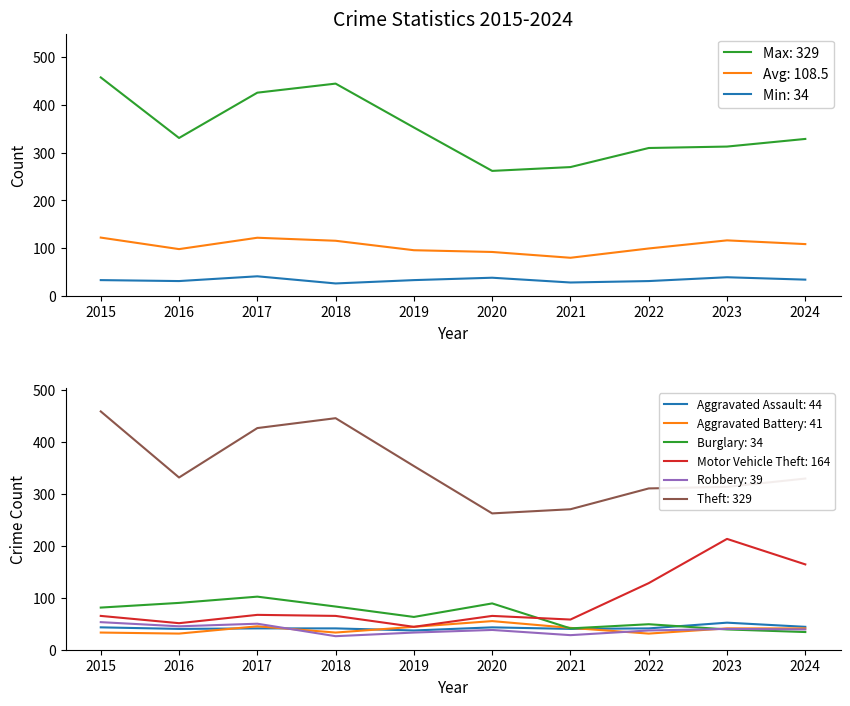

What is the difference between the highest and lowest values at 2020?

224